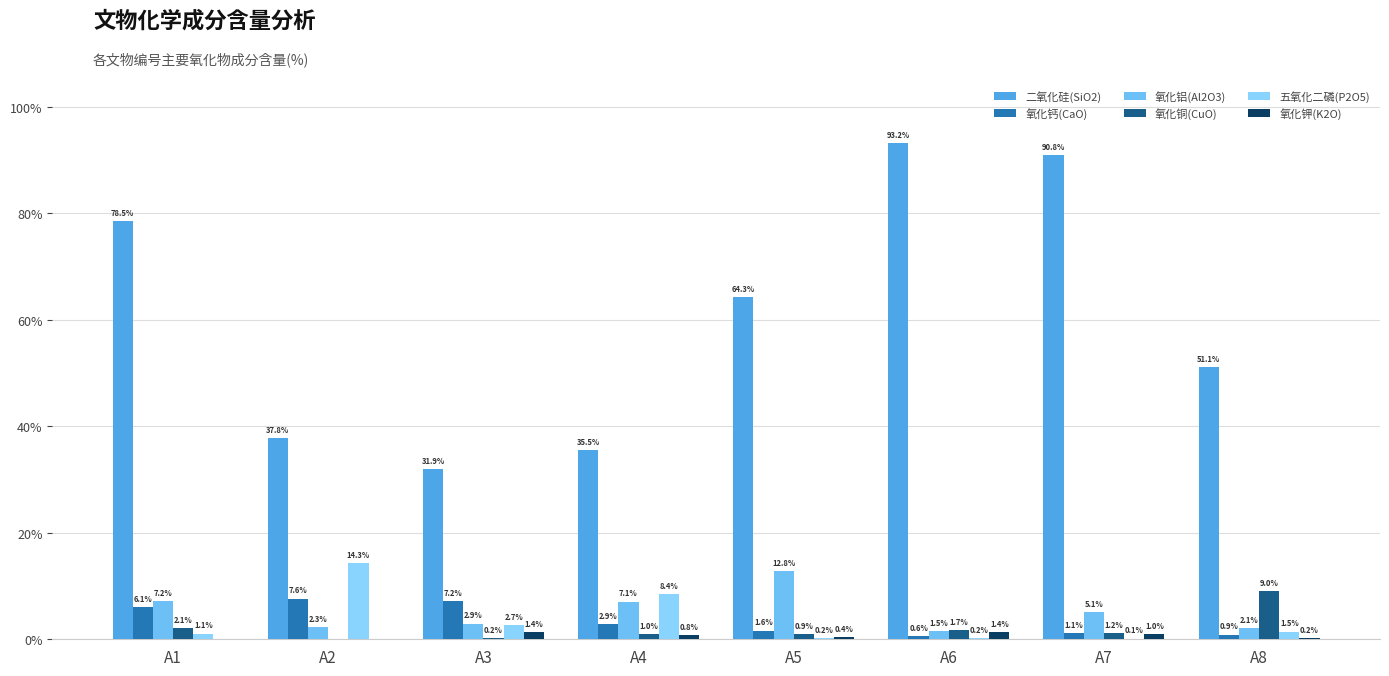

Between A7 and A4, which is larger?

A7